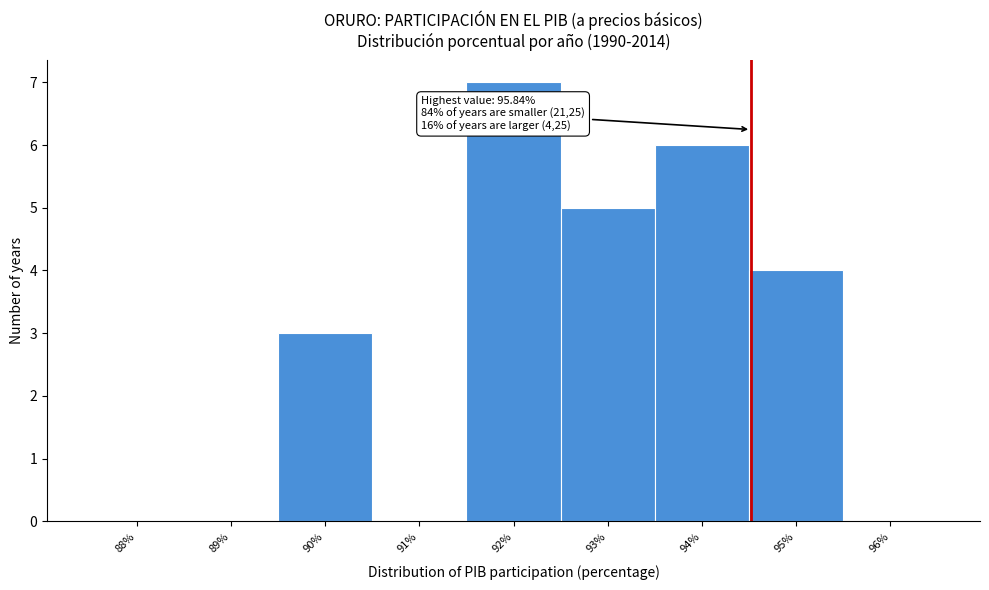

Reading left to right, list all the values displayed in this chart.

88%=0	89%=0	90%=3	91%=0	92%=7	93%=5	94%=6	95%=4	96%=0